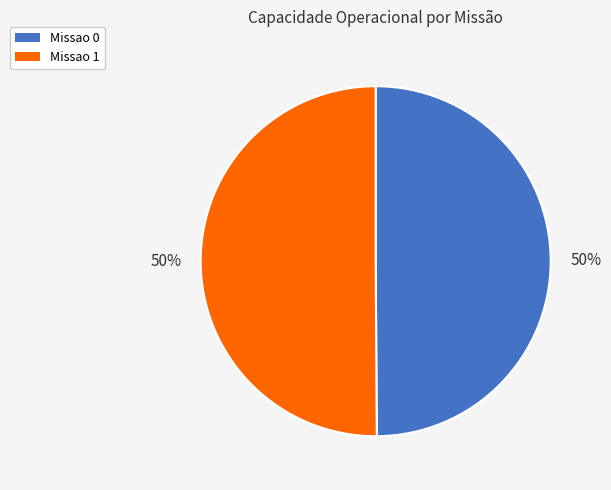

Combined, do Missao 1 and Missao 0 account for over 50%?

Yes